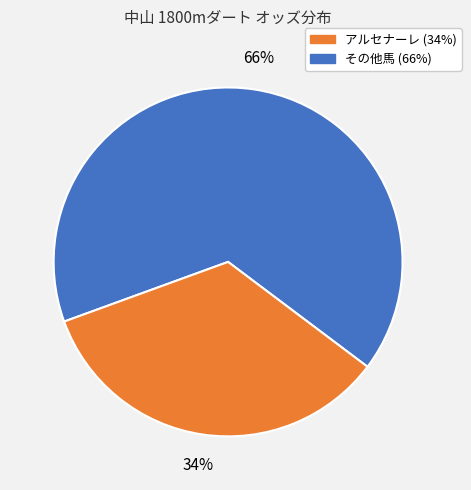

Is there a majority slice in this chart?

Yes